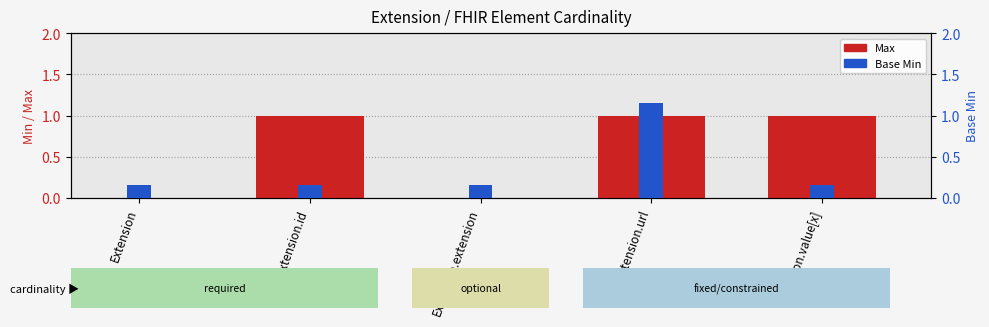

What is the total value across all series at Extension.value[x]?

1.1